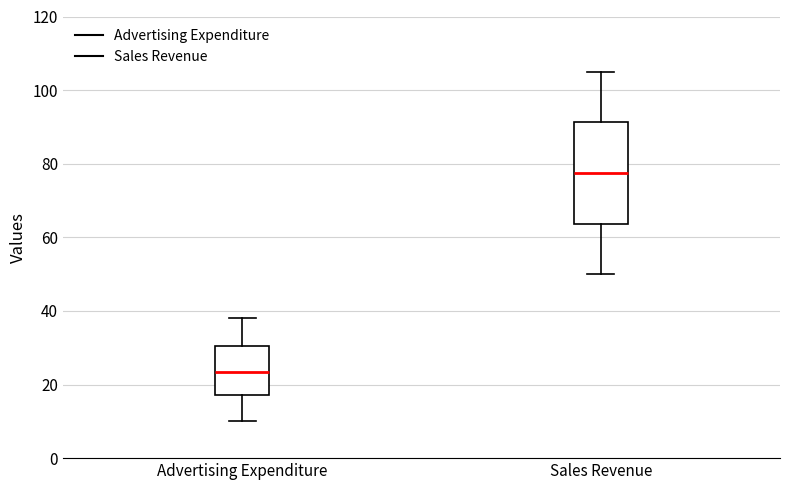

Reading left to right, transcribe this box plot: for each box, give where its median line is, the range the box spans, and where its two whiskers end, as read against the y-axis. The values are not printed on the chart, so give them approximately, as read against the axis.

Advertising Expenditure: median 24, box 18 to 30, whiskers 10 to 38
Sales Revenue: median 78, box 64 to 92, whiskers 50 to 106